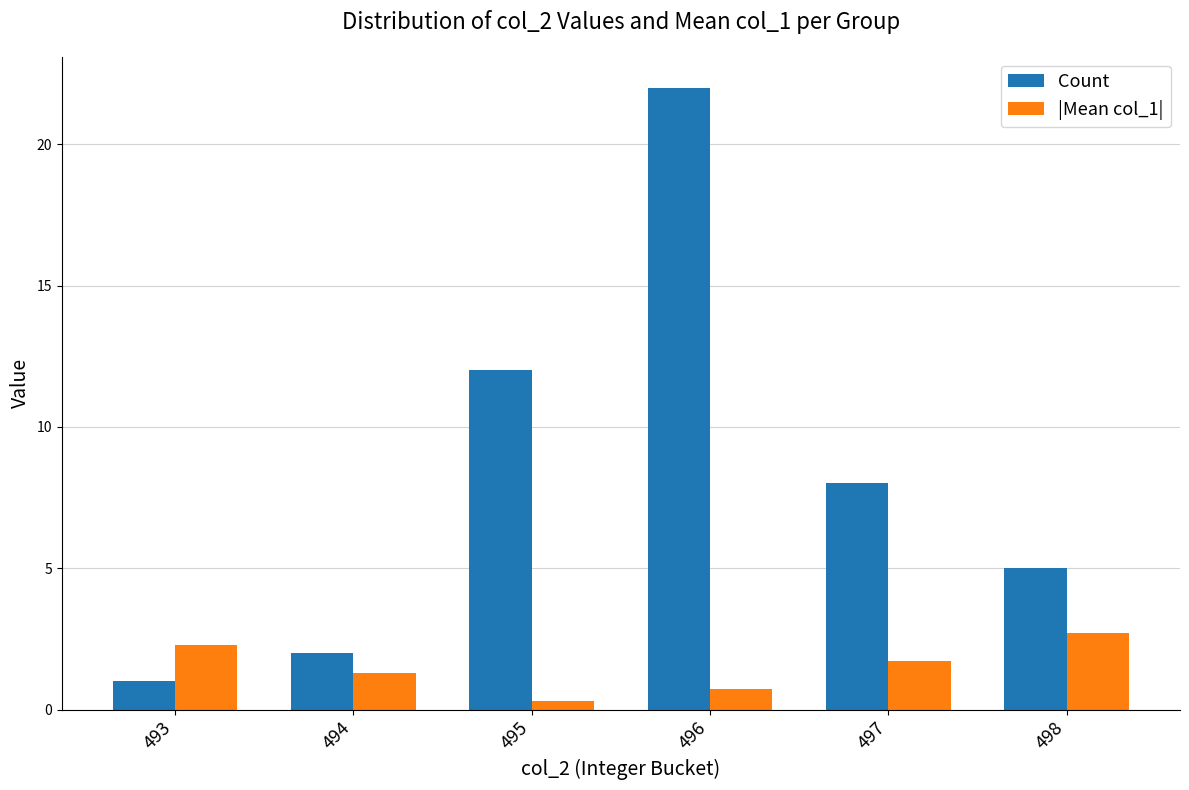

Which series has the widest spread of values?

Count